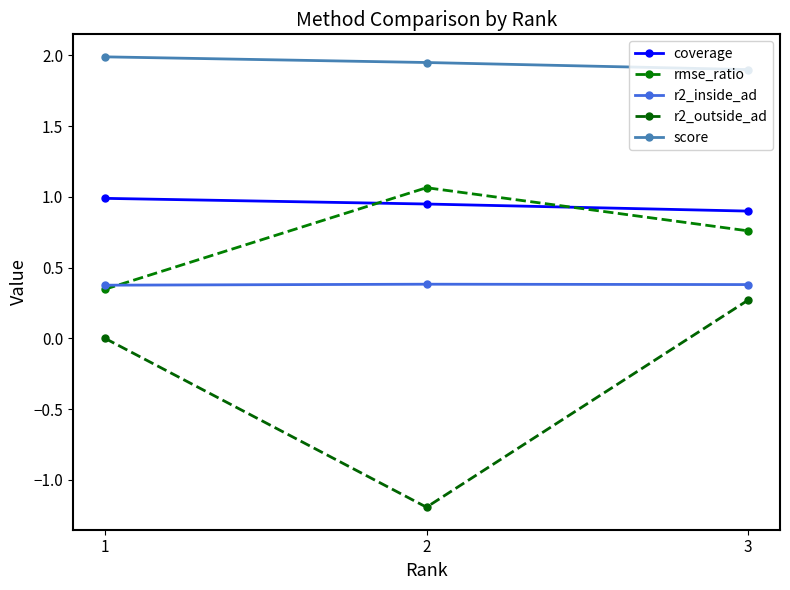

How many categories are shown in the chart?

3